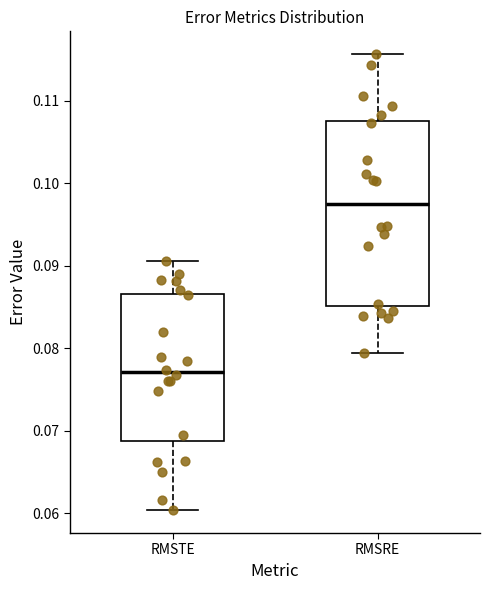

Reading left to right, read every box against the y-axis: the position of its median line, the range the box covers, and the ends of its whiskers. The values are not printed on the chart, so give them approximately, as read against the axis.

RMSTE: median 0.077, box 0.069 to 0.087, whiskers 0.060 to 0.091
RMSRE: median 0.098, box 0.085 to 0.108, whiskers 0.079 to 0.116